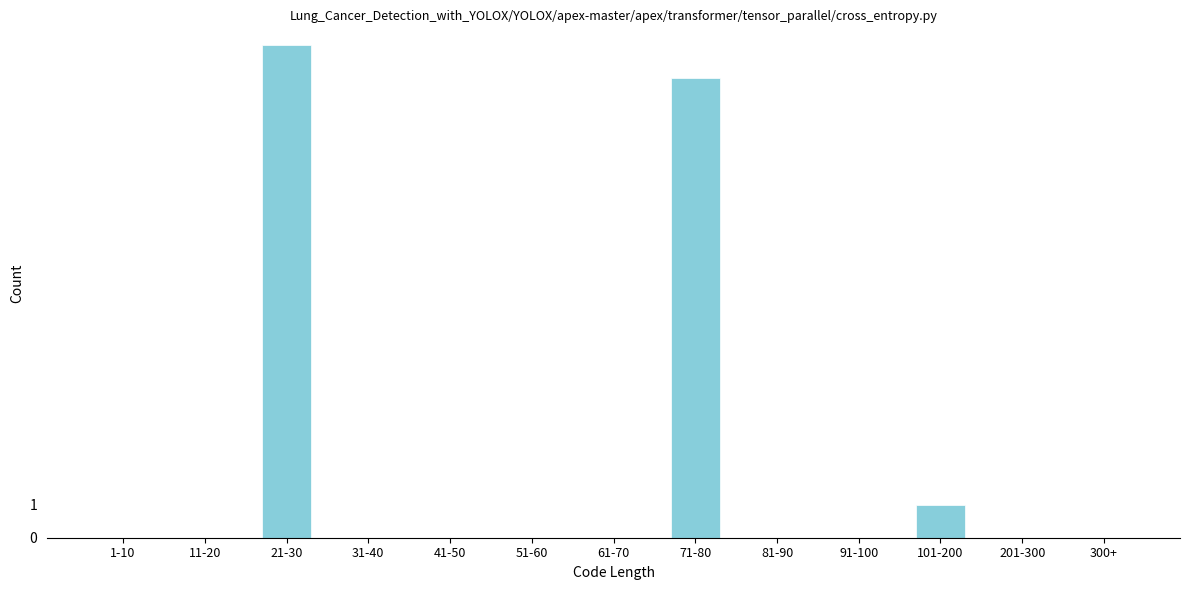

Reading left to right, transcribe all the data shown in this chart.

1-10=0	11-20=0	21-30=15	31-40=0	41-50=0	51-60=0	61-70=0	71-80=14	81-90=0	91-100=0	101-200=1	201-300=0	300+=0